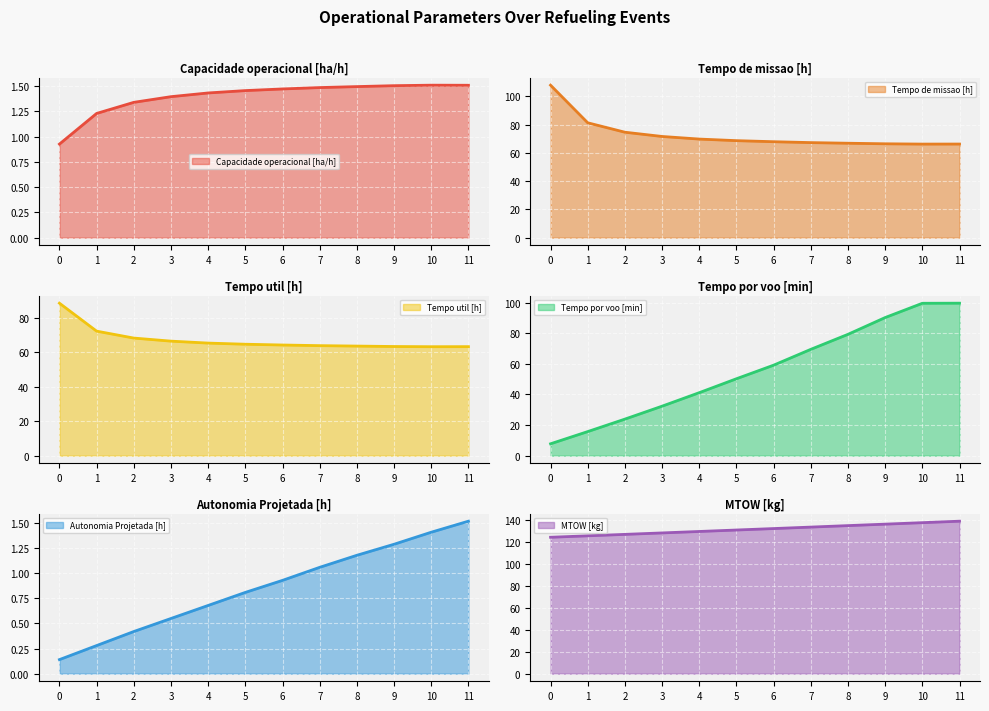

At which category is the sum across all series the highest?

11